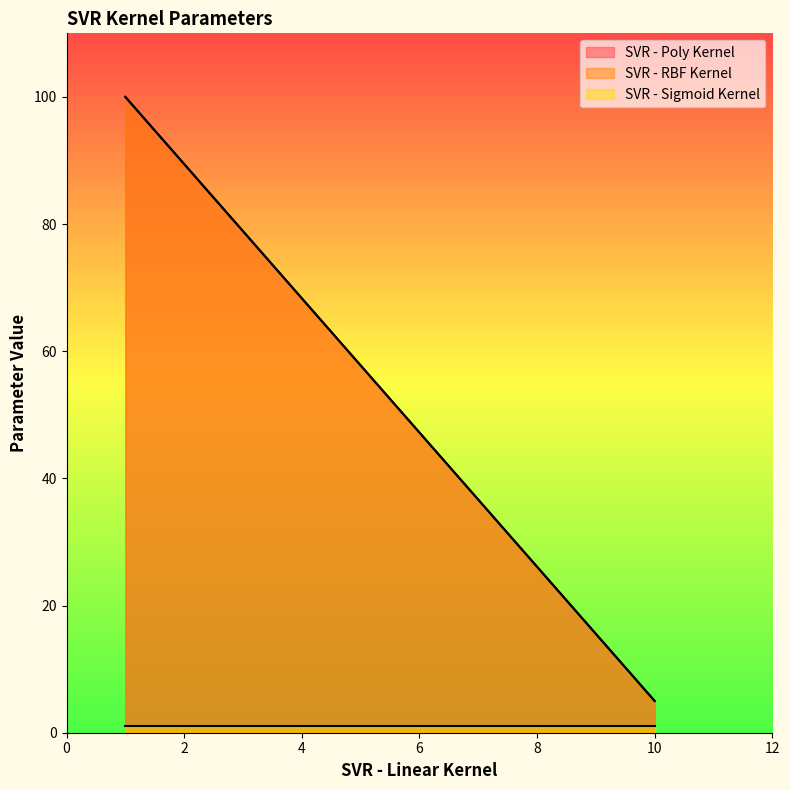

Which series has the largest range (max minus min)?

SVR - Poly Kernel